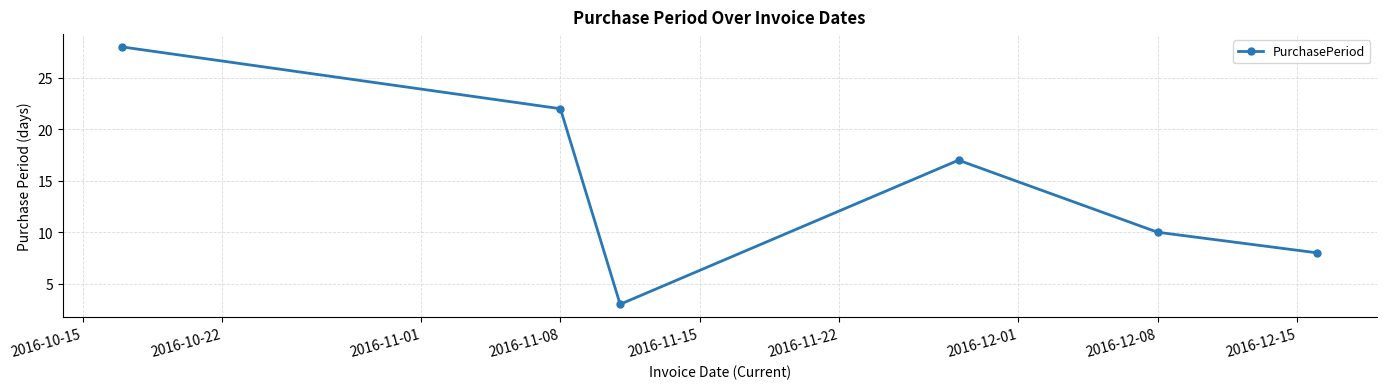

How many interior local valleys (lower than both neighbors) does the data have?

1